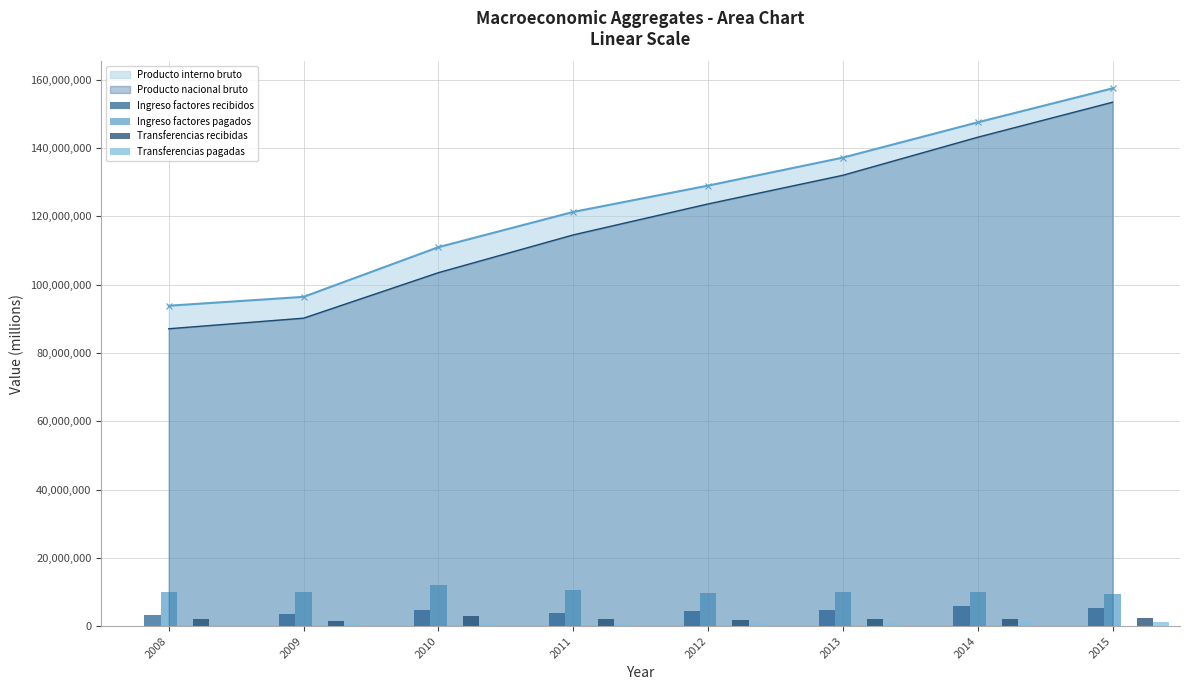

Is the value of Producto nacional bruto at 2011 greater than the value of Producto interno bruto at 2012?

No